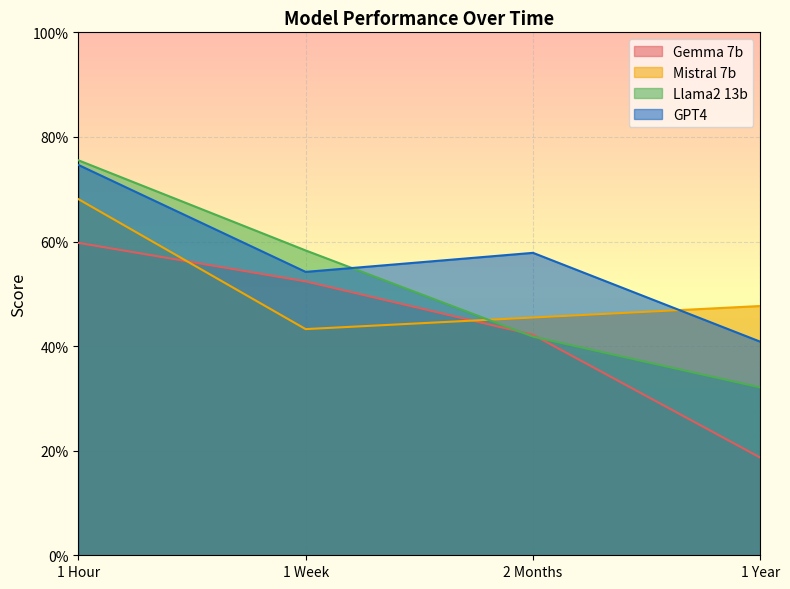

Reading left to right, list all the values displayed in this chart.

Gemma 7b: 1 Hour=0.6	1 Week=0.5	2 Months=0.4	1 Year=0.2
Mistral 7b: 1 Hour=0.7	1 Week=0.4	2 Months=0.5	1 Year=0.5
Llama2 13b: 1 Hour=0.8	1 Week=0.6	2 Months=0.4	1 Year=0.3
GPT4: 1 Hour=0.7	1 Week=0.5	2 Months=0.6	1 Year=0.4